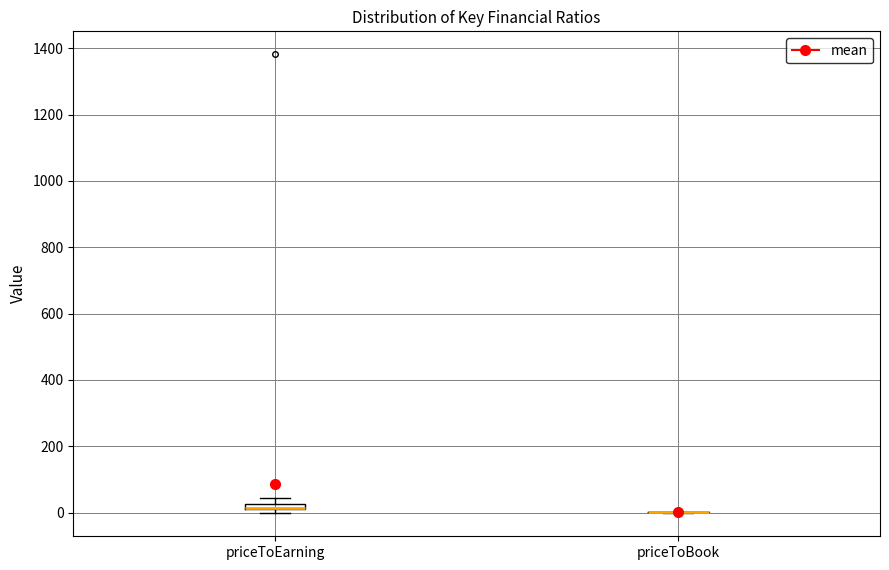

Where is the upper edge of the box for priceToEarning on the y-axis? The values are not printed on the chart, so give them approximately, as read against the axis.

20